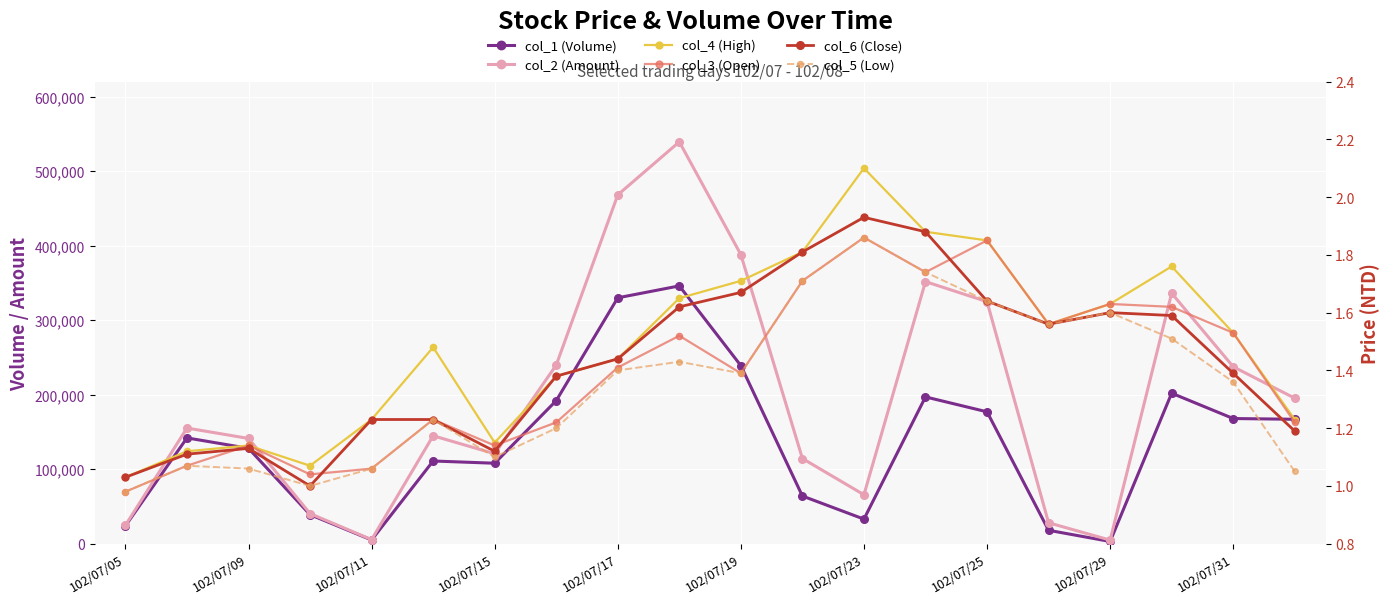

What is the value of the col_6 (Close) point at the 10th from the left?

1.6